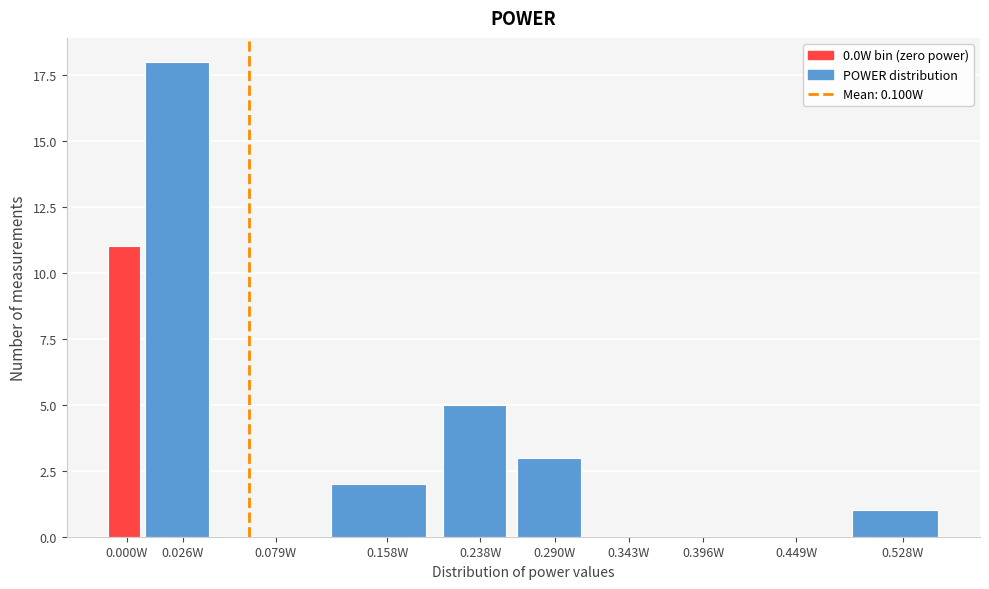

Reading left to right, extract all data points from this chart.

0.000W=11	0.026W=18	0.079W=0	0.158W=2	0.238W=5	0.290W=3	0.343W=0	0.396W=0	0.449W=0	0.528W=1